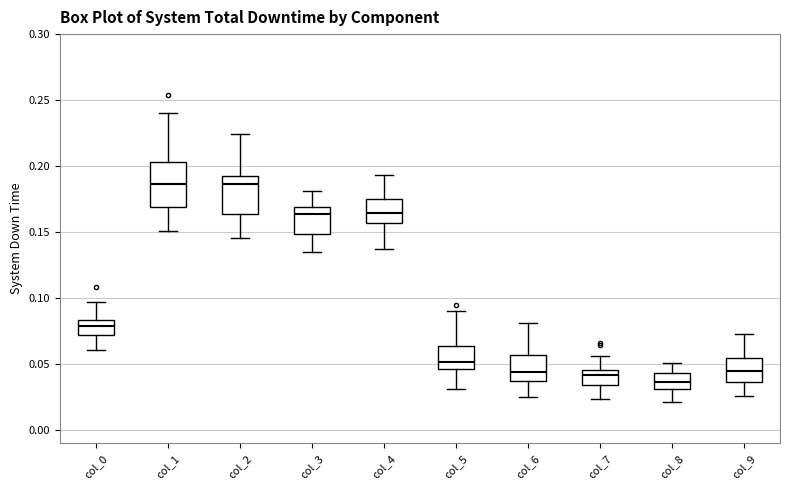

Reading left to right, transcribe this box plot: for each box, give where its median line is, the range the box spans, and where its two whiskers end, as read against the y-axis. The values are not printed on the chart, so give them approximately, as read against the axis.

col_0: median 0.080, box 0.070 to 0.085, whiskers 0.060 to 0.095
col_1: median 0.185, box 0.170 to 0.205, whiskers 0.150 to 0.240
col_2: median 0.185, box 0.165 to 0.195, whiskers 0.145 to 0.225
col_3: median 0.165, box 0.150 to 0.170, whiskers 0.135 to 0.180
col_4: median 0.165, box 0.155 to 0.175, whiskers 0.135 to 0.195
col_5: median 0.050, box 0.045 to 0.065, whiskers 0.030 to 0.090
col_6: median 0.045, box 0.040 to 0.055, whiskers 0.025 to 0.080
col_7: median 0.040, box 0.035 to 0.045, whiskers 0.025 to 0.055
col_8: median 0.035, box 0.030 to 0.045, whiskers 0.020 to 0.050
col_9: median 0.045, box 0.035 to 0.055, whiskers 0.025 to 0.075